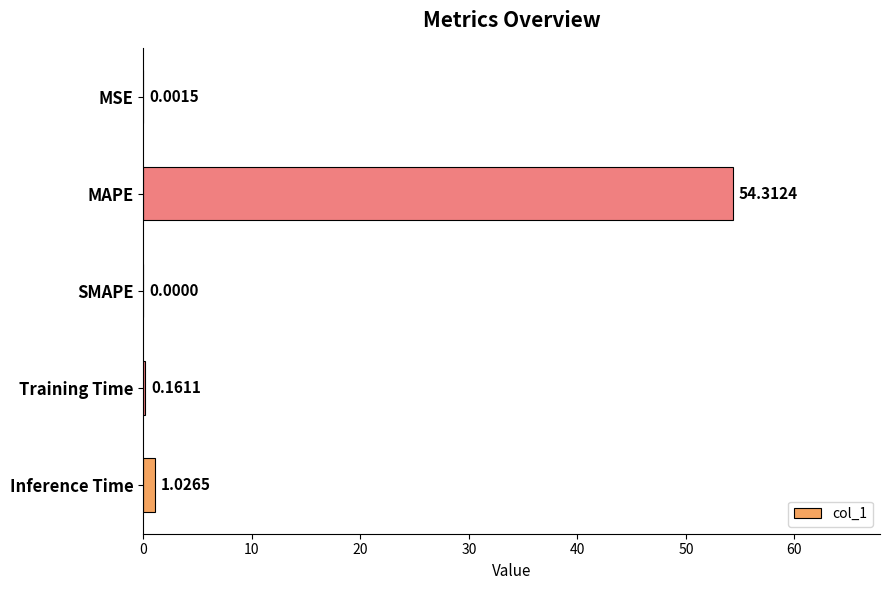

What is the change in value from MSE to Inference Time?

+1.0